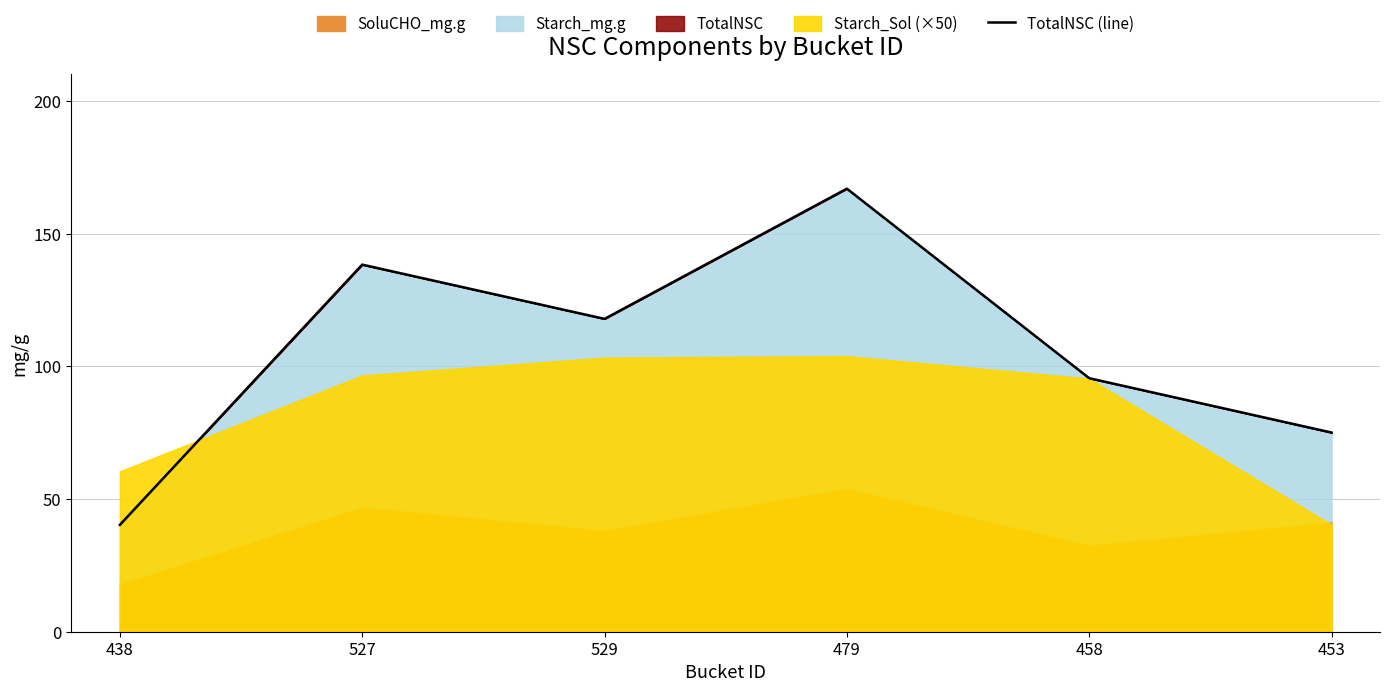

What is the average value?

105.7